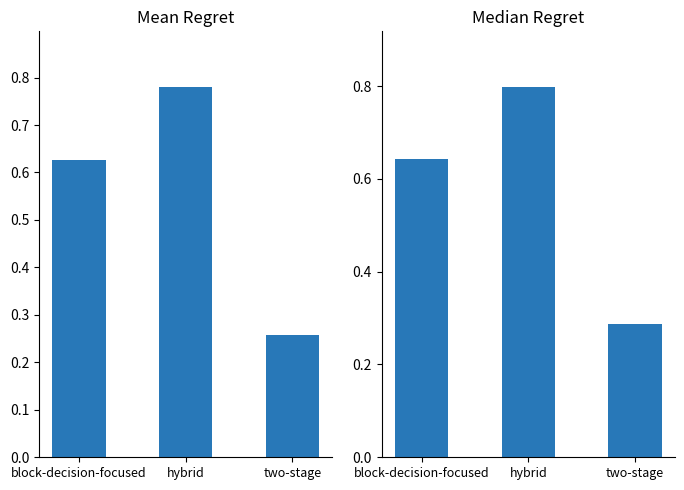

What is the sum of all Mean Regret values?

1.7